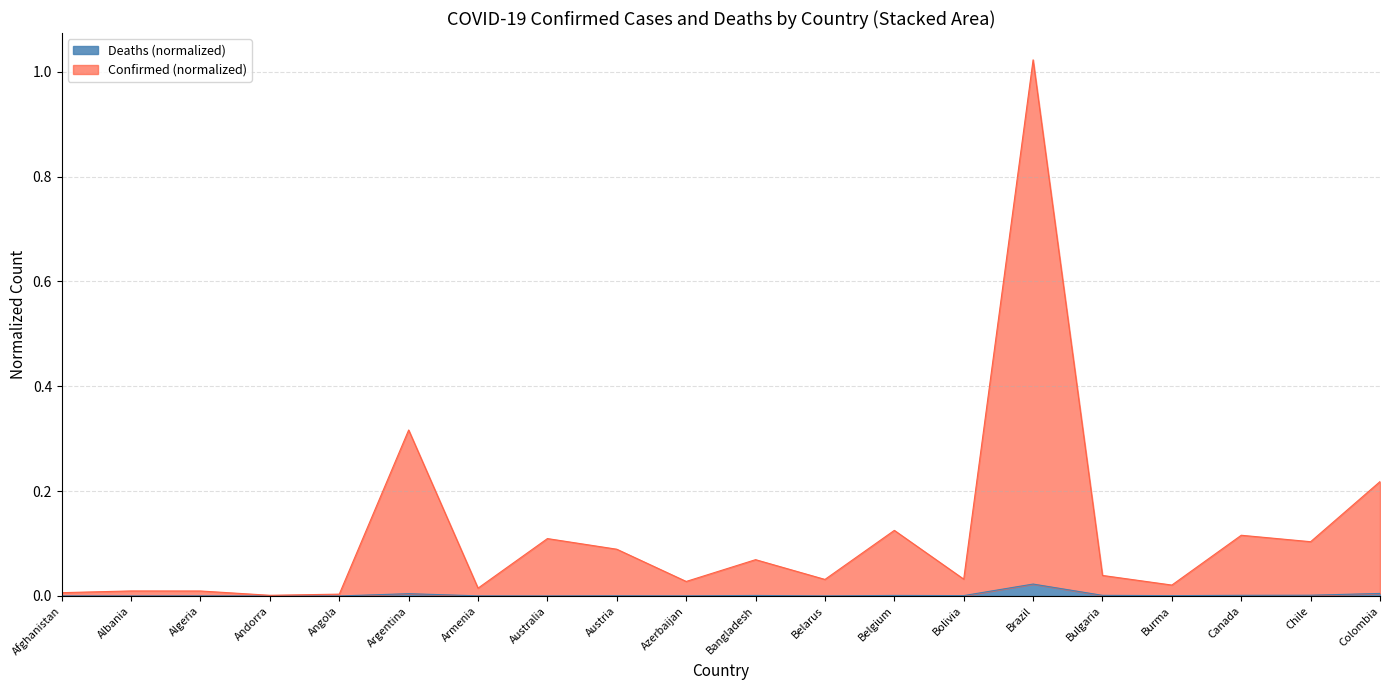

How many lines are shown in the chart?

2